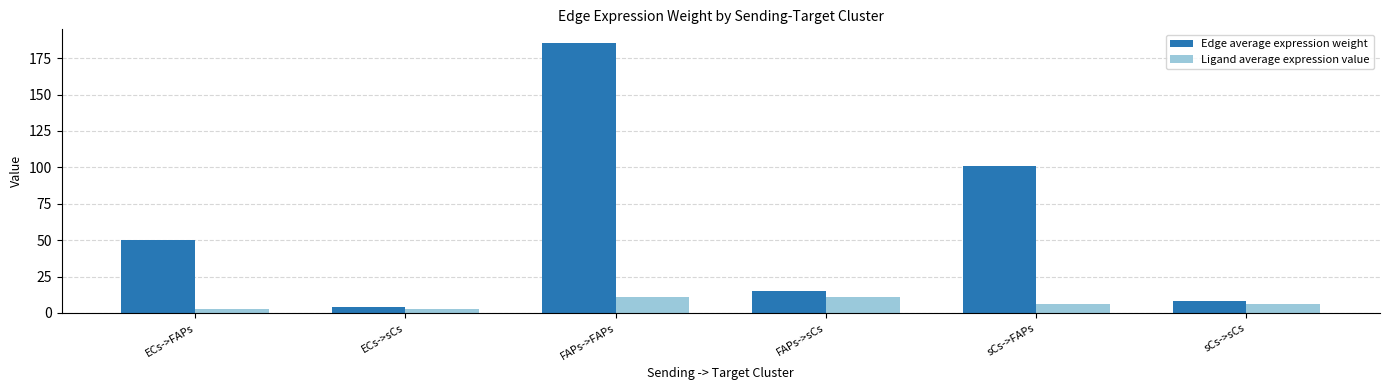

Rank the series at FAPs->FAPs from highest to lowest value.

Edge average expression weight, Ligand average expression value